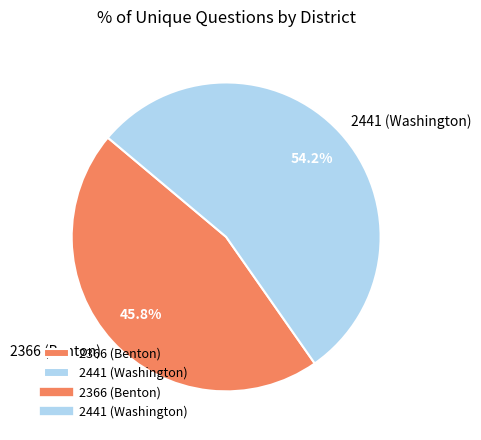

How many slices are in this pie chart?

2